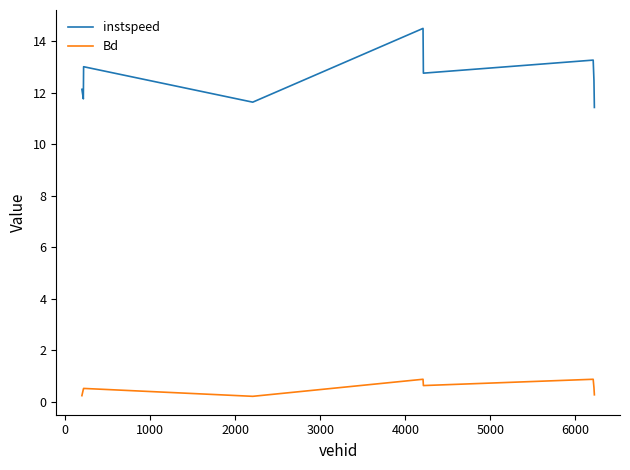

List the series in order of their peak value, highest first.

instspeed, Bd